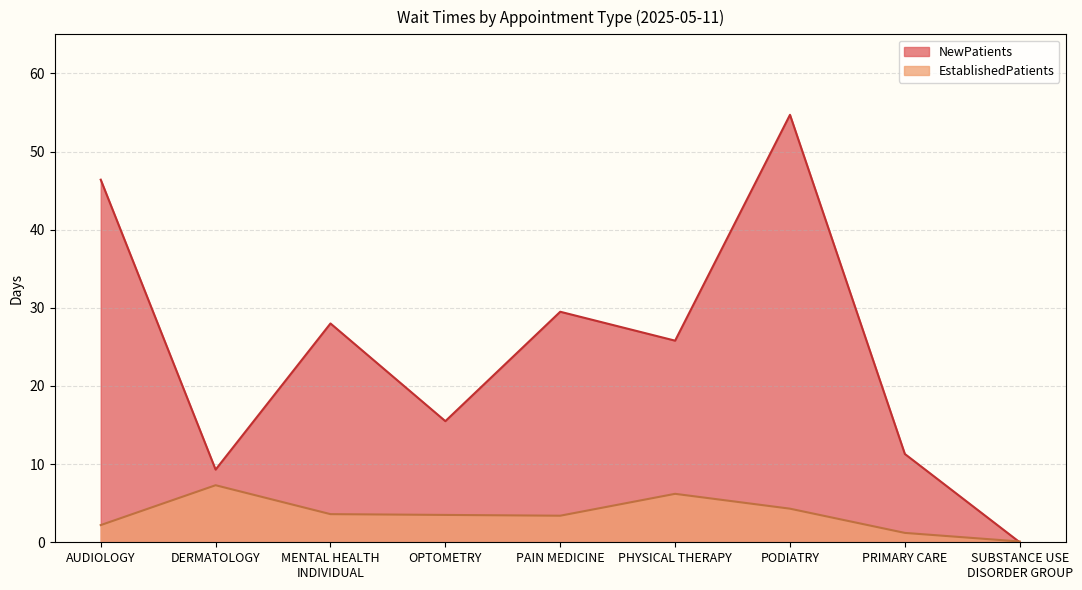

What is the greatest value displayed?

54.7